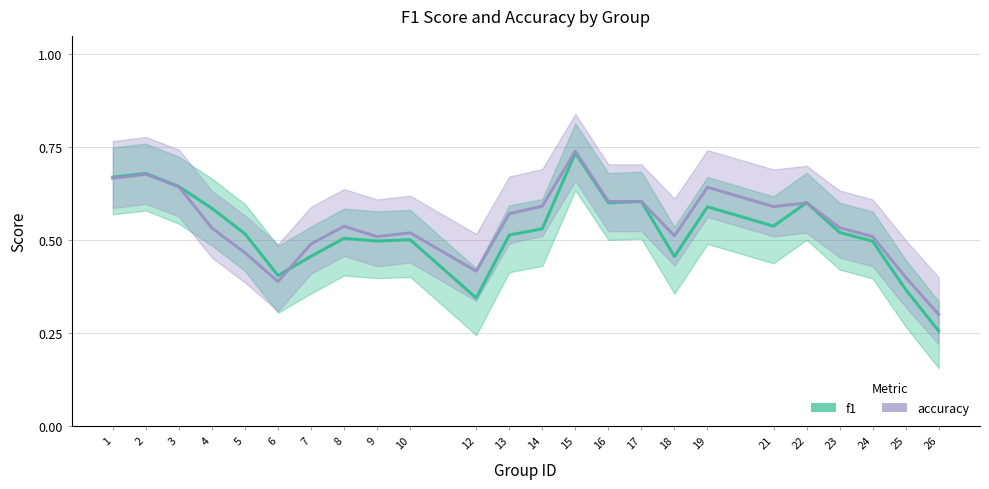

What is the average value of the f1 series?

0.5